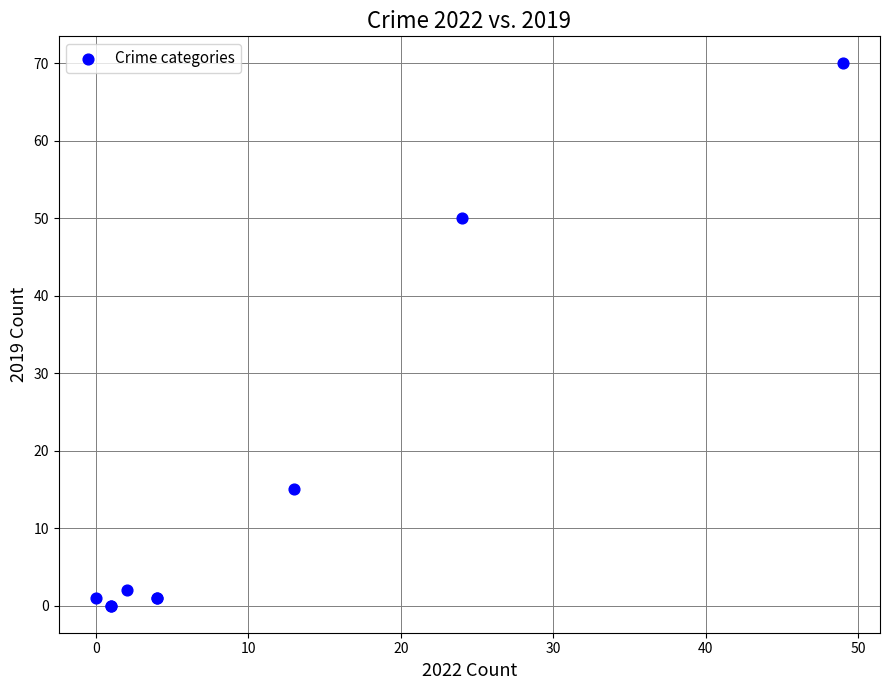

What Y value in the scatter plot is closest to 35?

50